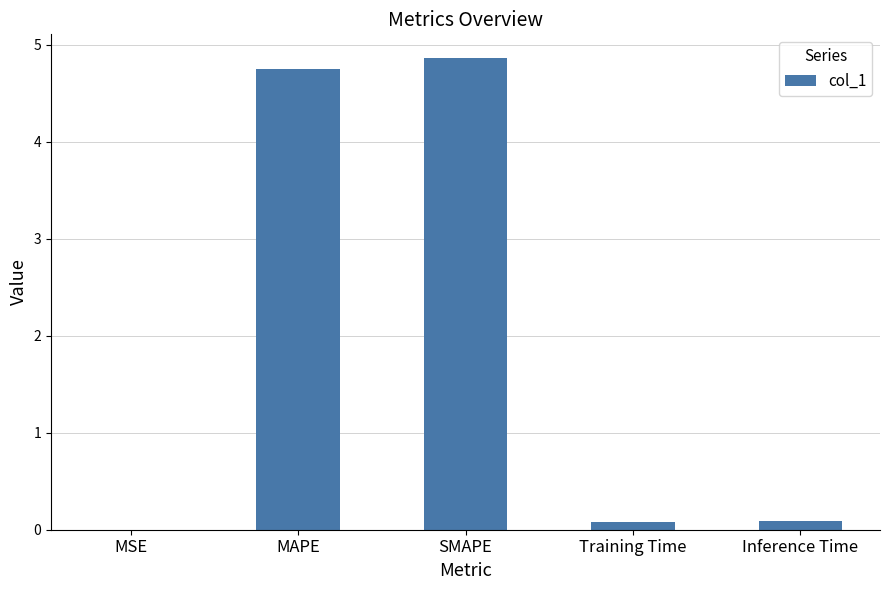

Is it true that the value at SMAPE is 4.9?

True